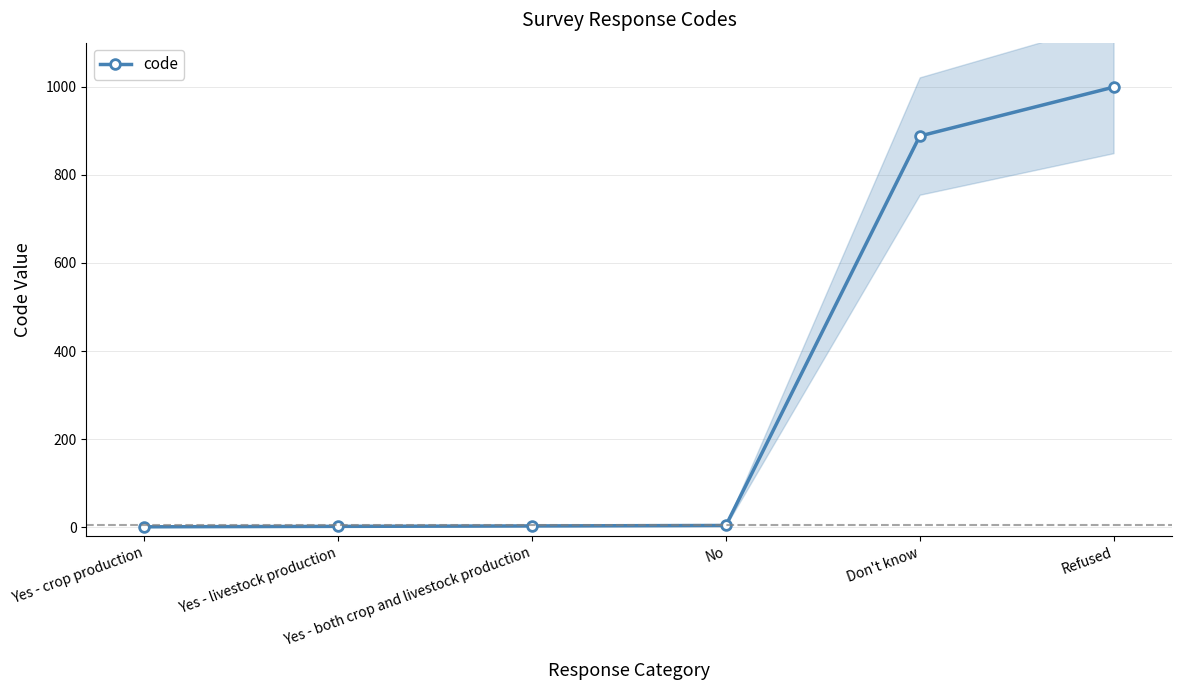

What is the smallest value displayed?

1